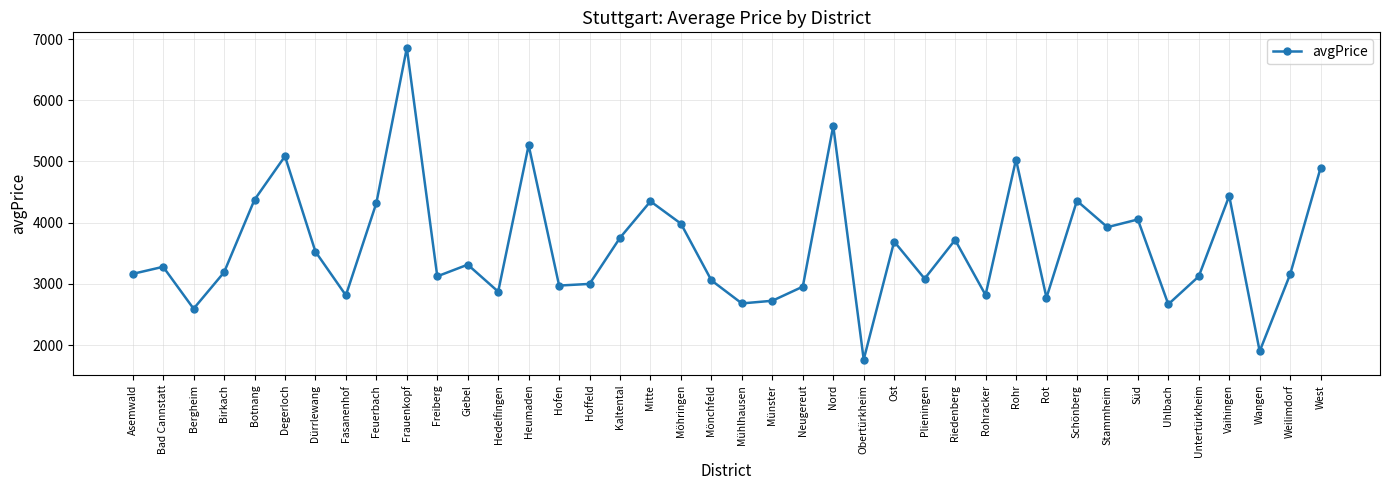

At which label does the data first exceed 3279?

Bad Cannstatt